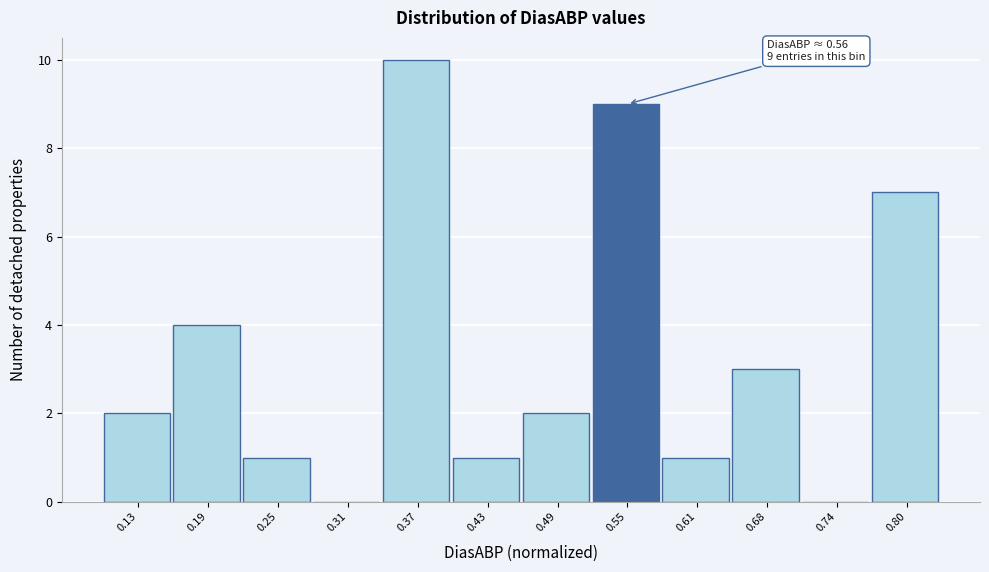

Reading right to left, extract all data points from this chart.

0.80=7	0.74=0	0.68=3	0.61=1	0.55=9	0.49=2	0.43=1	0.37=10	0.31=0	0.25=1	0.19=4	0.13=2